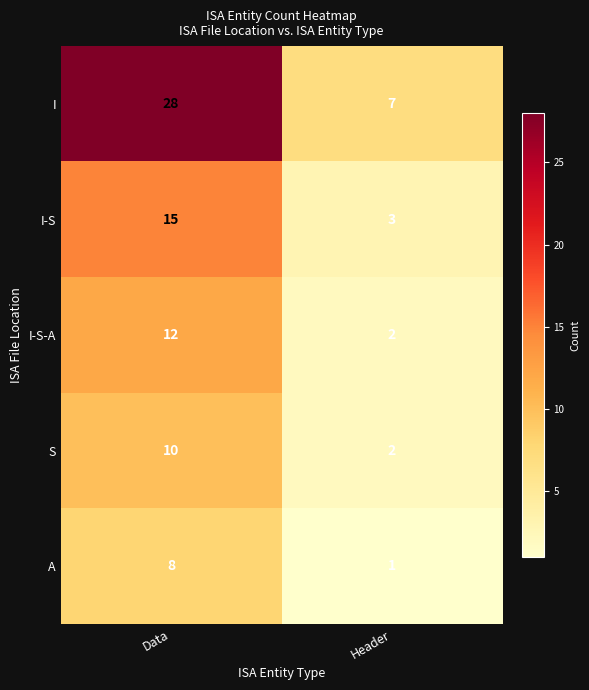

What is the difference between the highest and lowest values at Data?

20